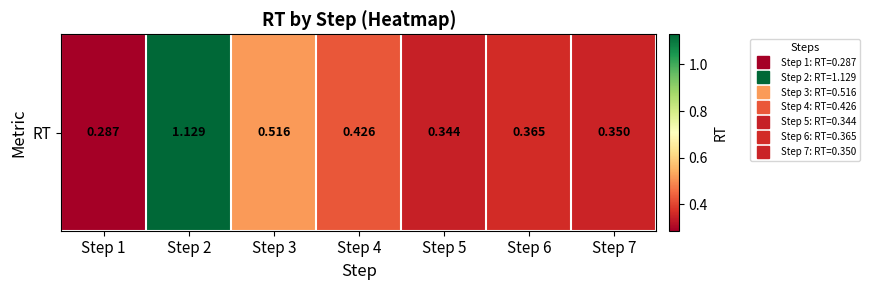

Rank the categories by value from highest to lowest.

Step 2, Step 3, Step 4, Step 6, Step 7, Step 5, Step 1